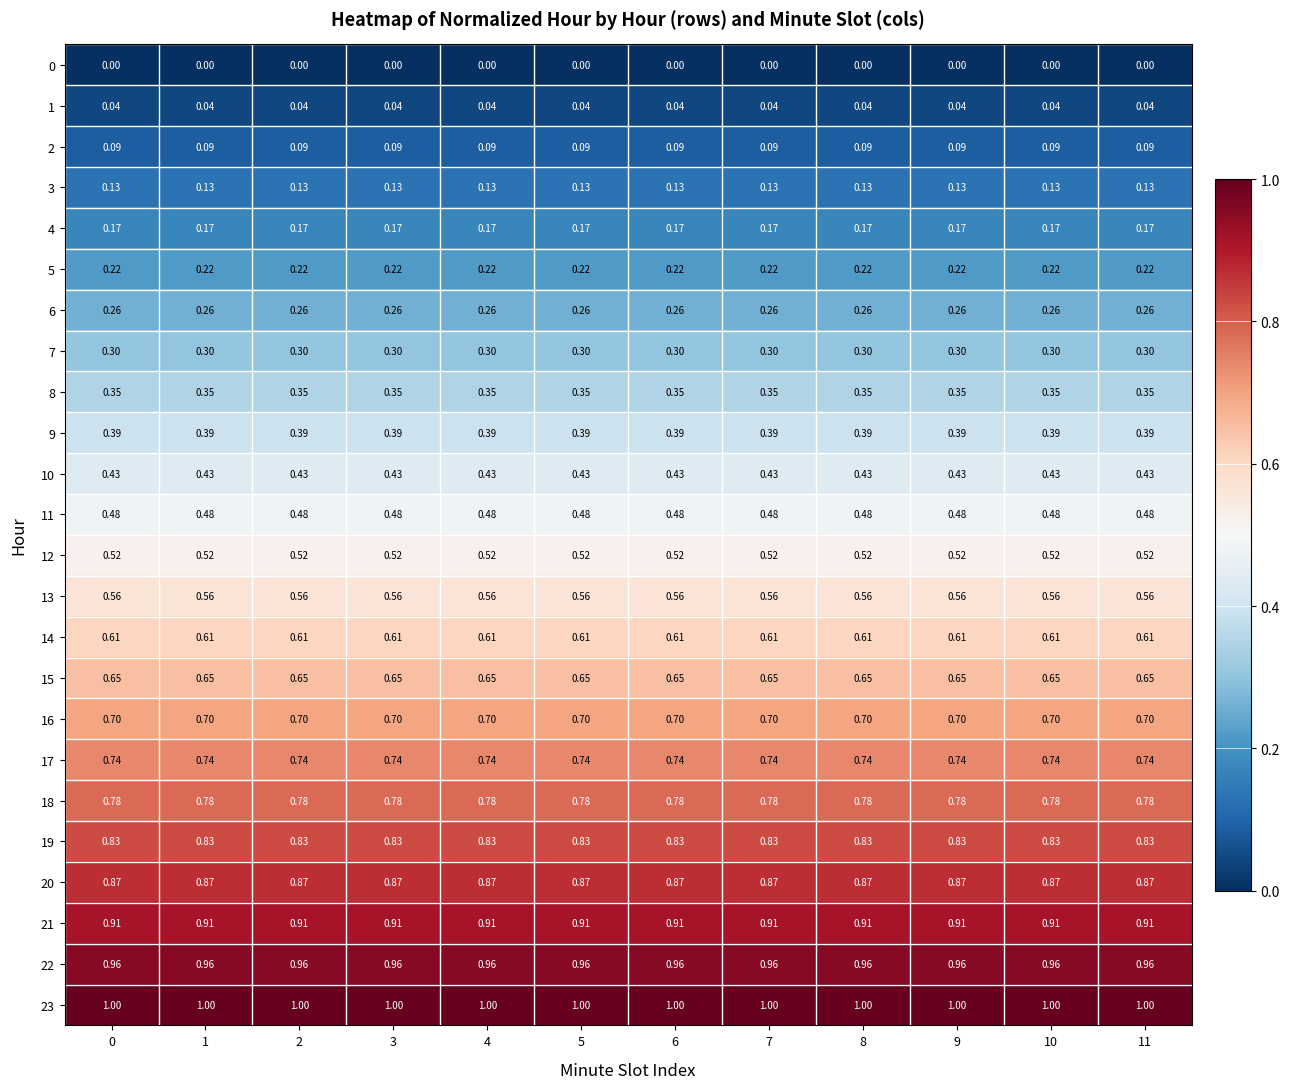

What is the spread (max minus min) of values at 11?

1.0